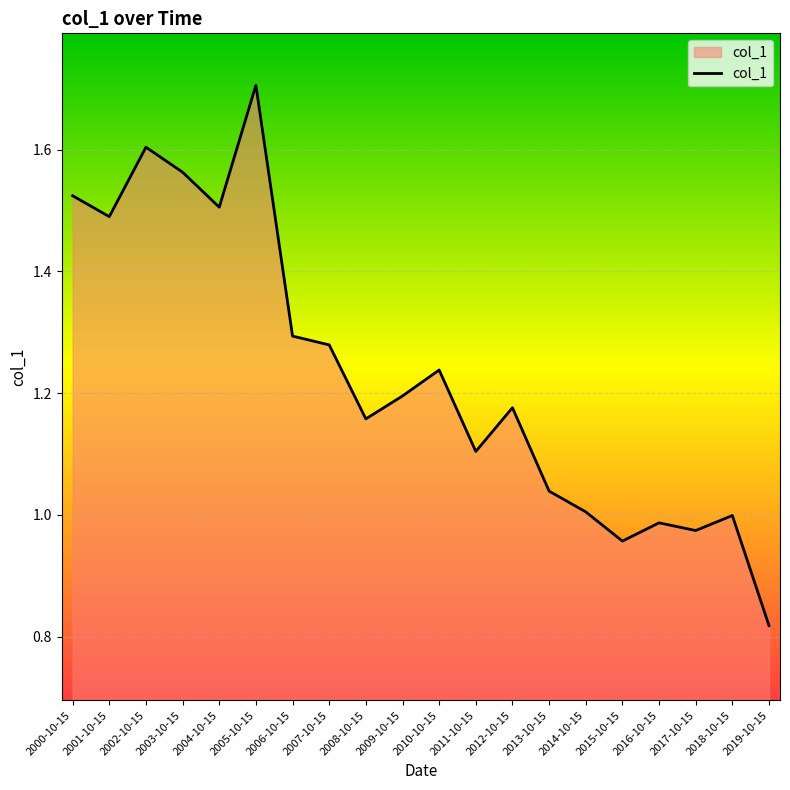

Which label corresponds to the smallest value in the chart?

2019-10-15